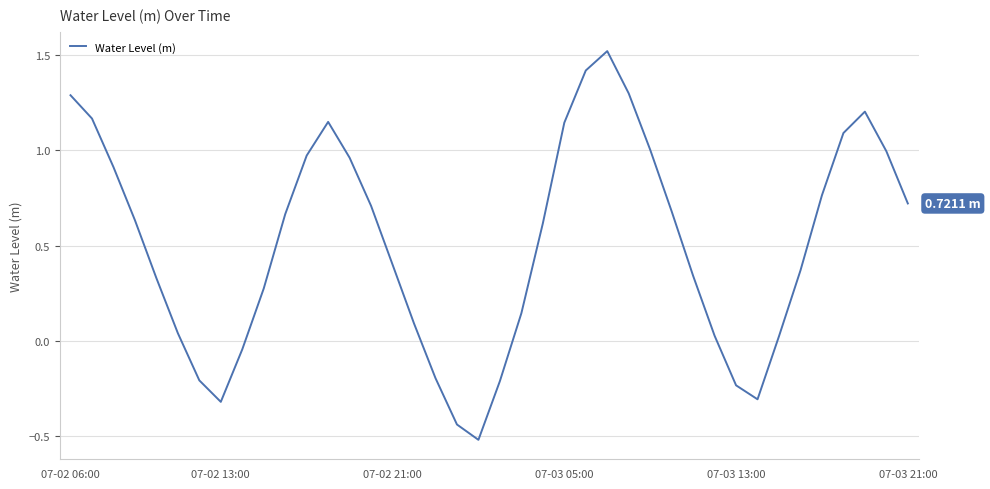

What is the difference between the maximum and minimum values?

2.0